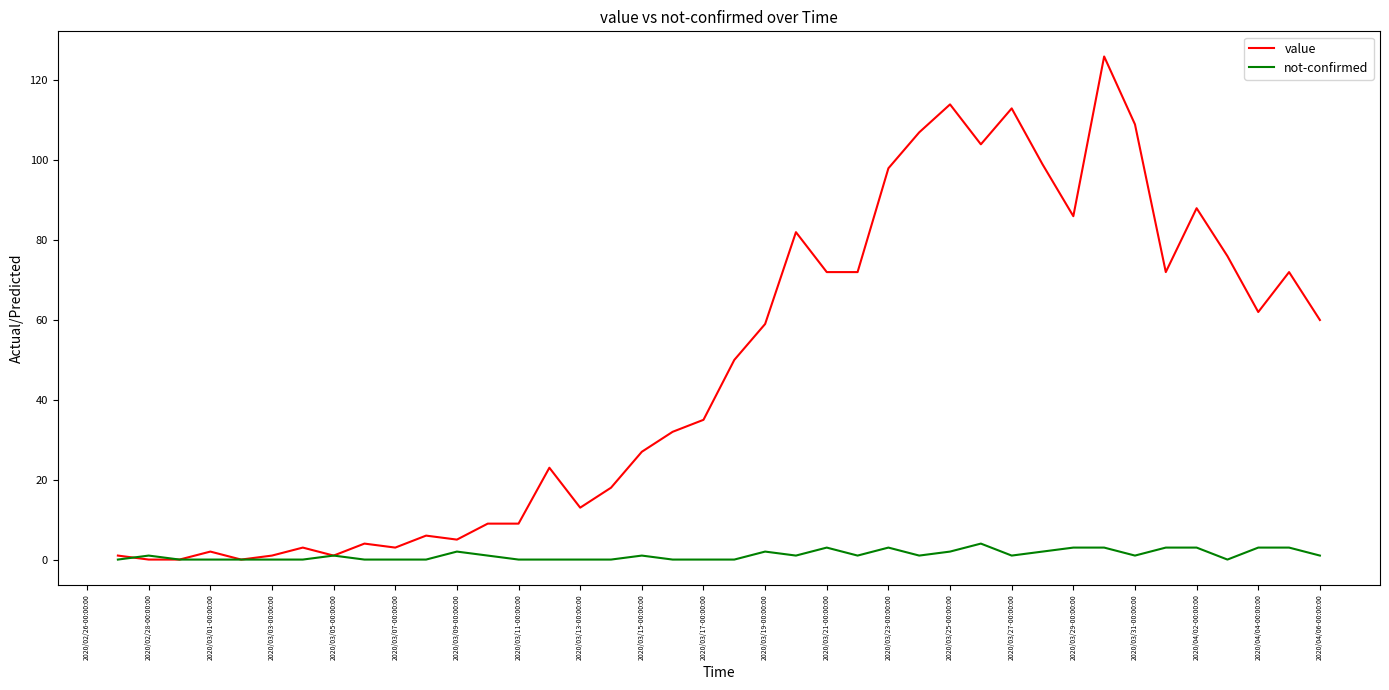

What is the greatest value displayed?

126